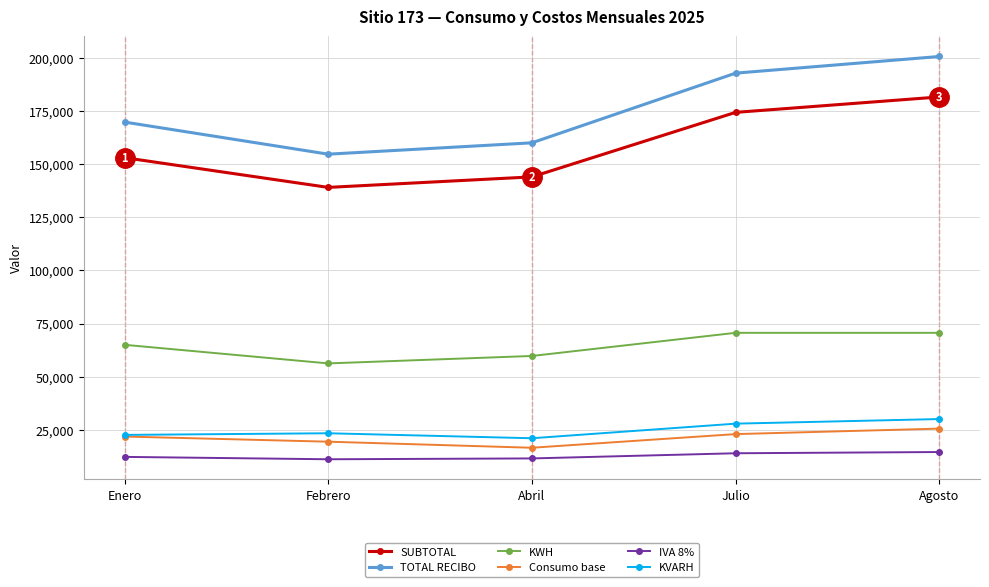

Is the value of IVA 8% at Julio greater than the value of KVARH at Enero?

No